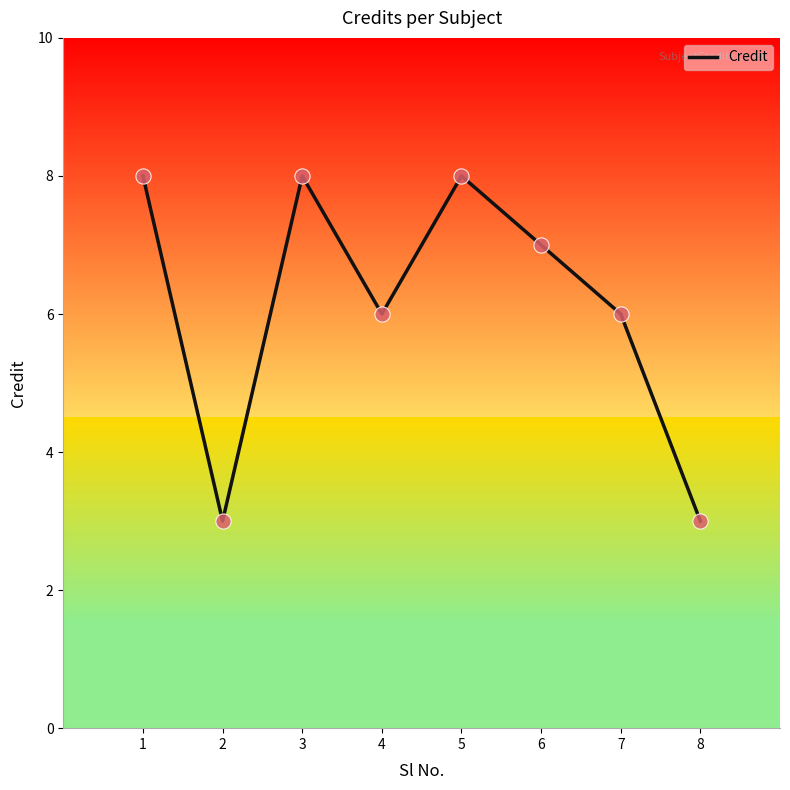

Between 6 and 7, which is larger?

6